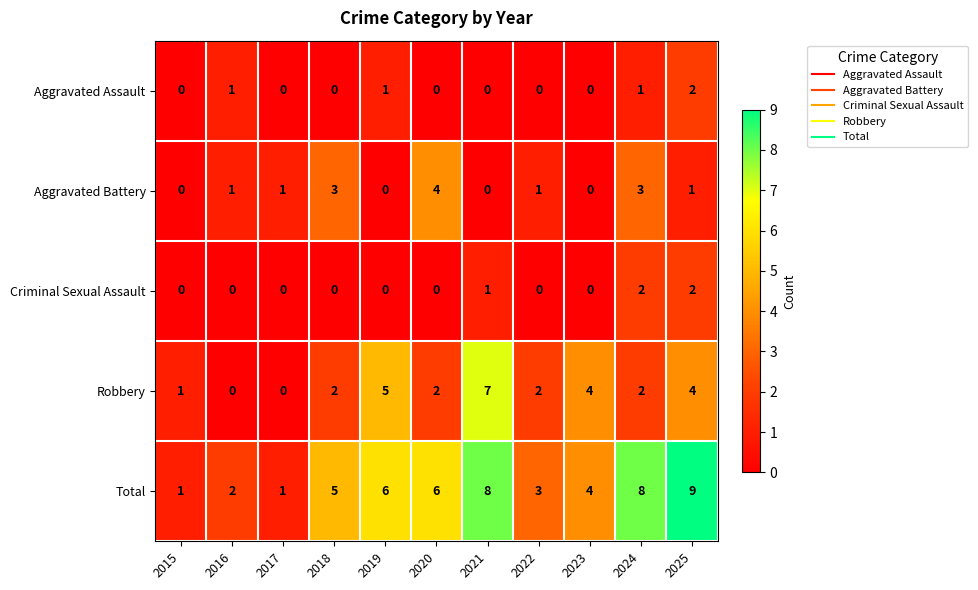

How many positive values does the Aggravated Battery series have?

7